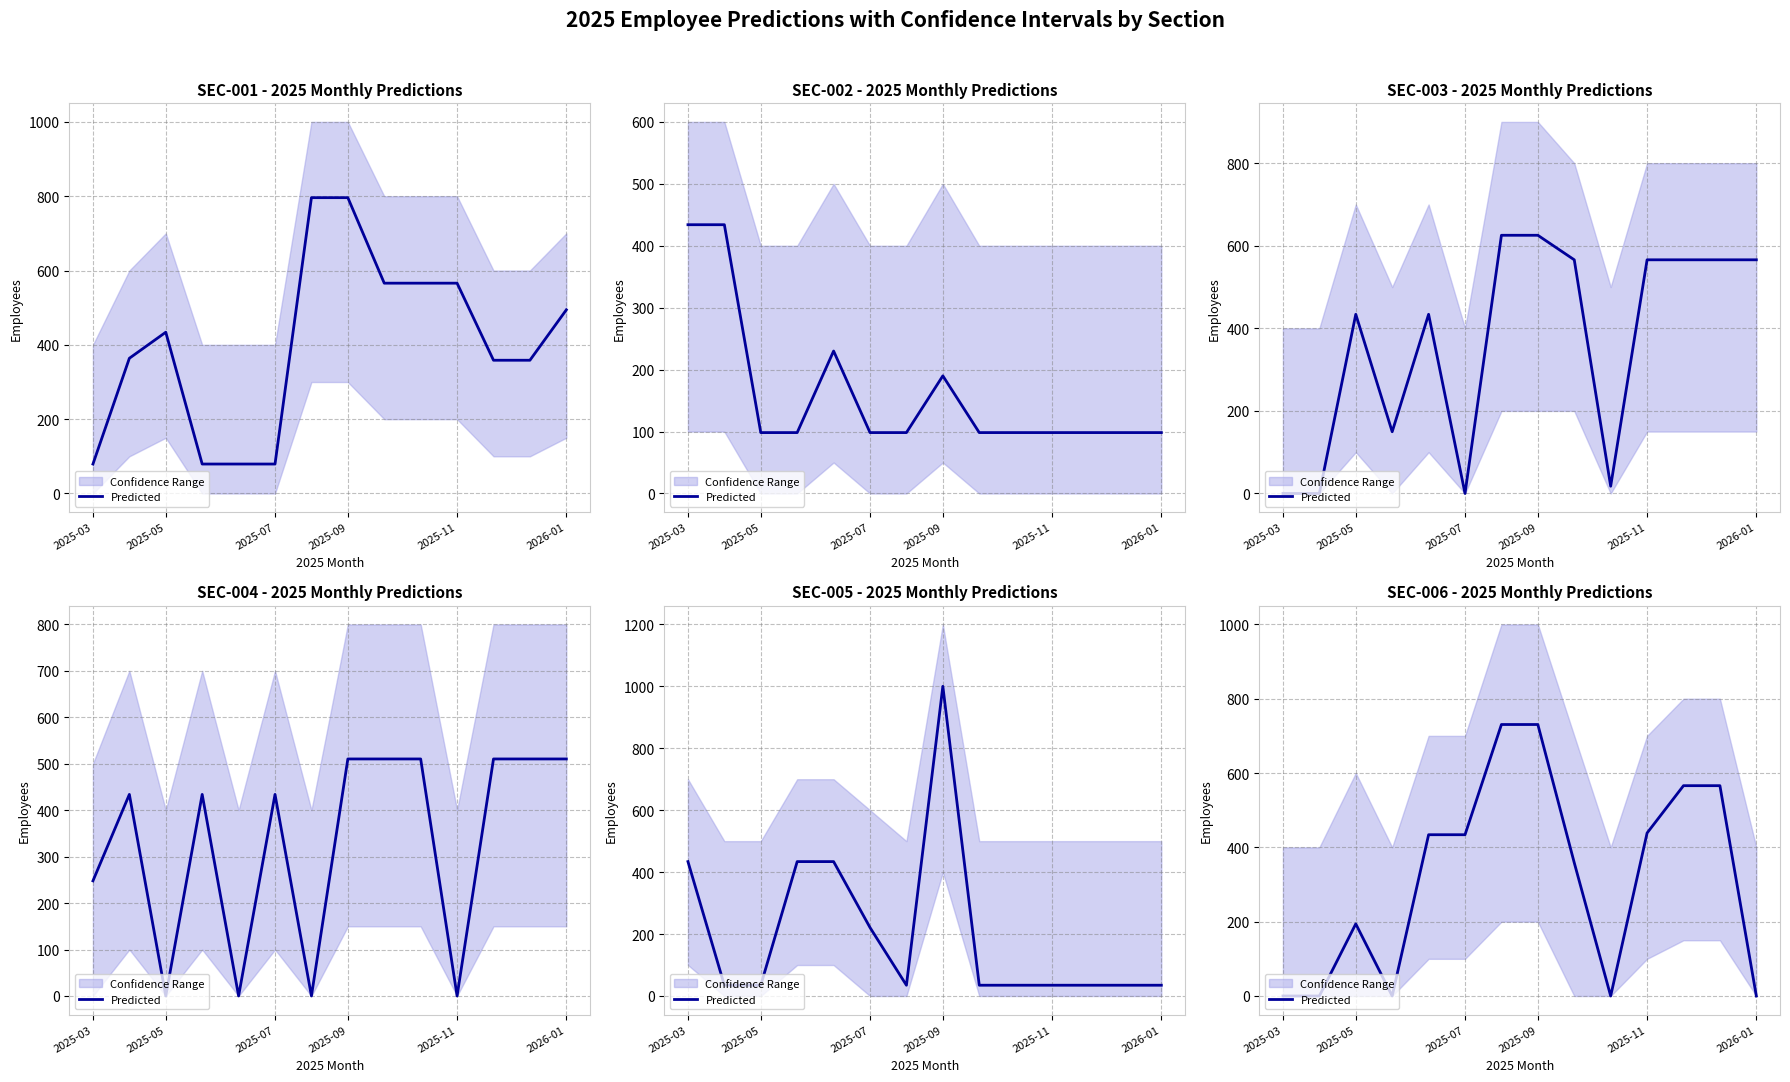

What is the sum of the values at 11 and 10?

1004.6